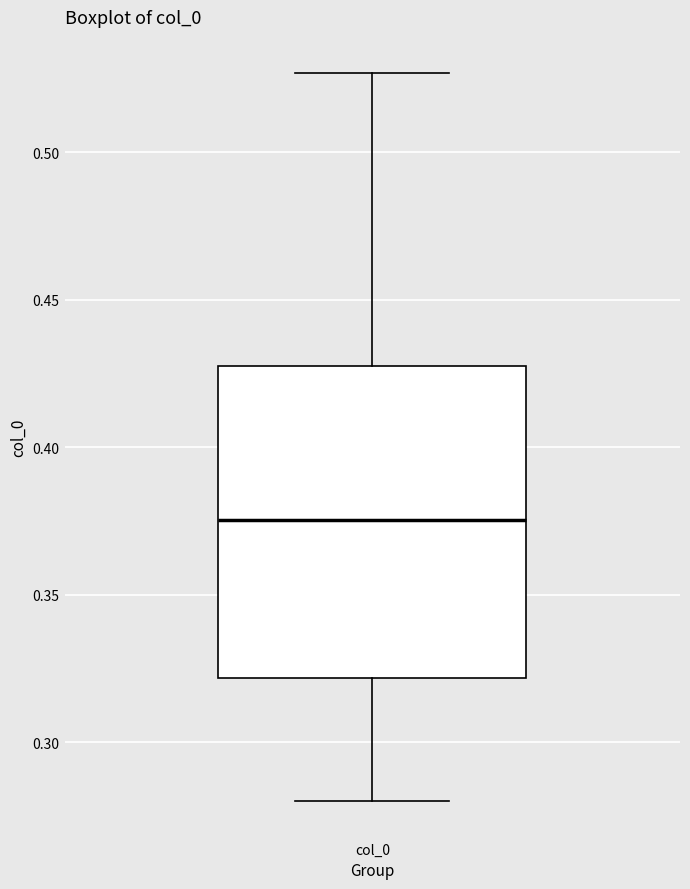

Where does the median line of the box for col_0 sit on the y-axis? The values are not printed on the chart, so give them approximately, as read against the axis.

0.375